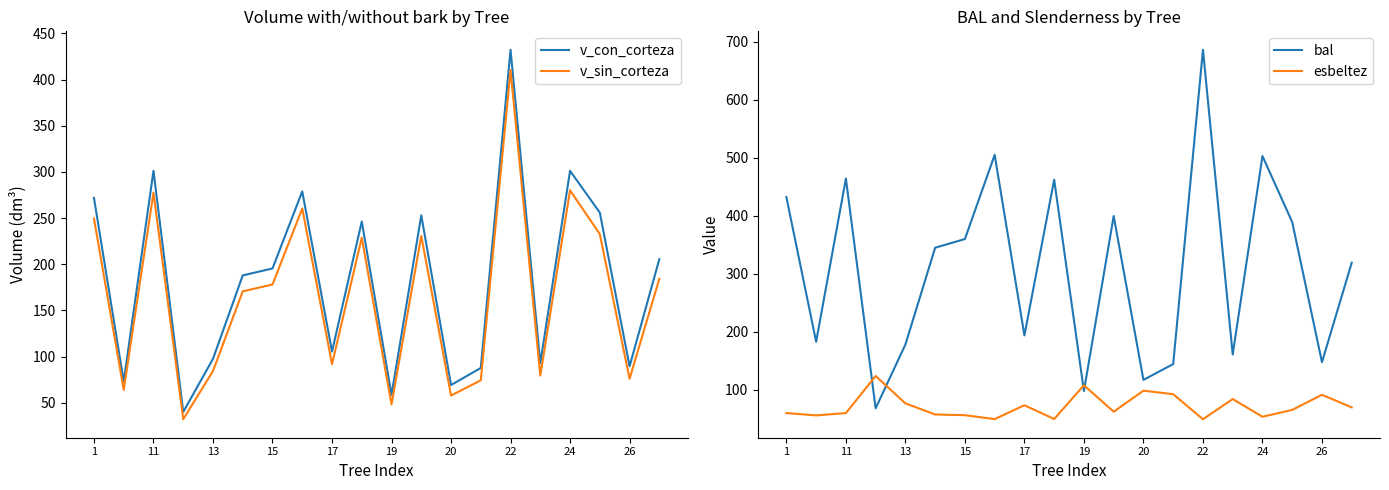

Which series has the largest range (max minus min)?

bal